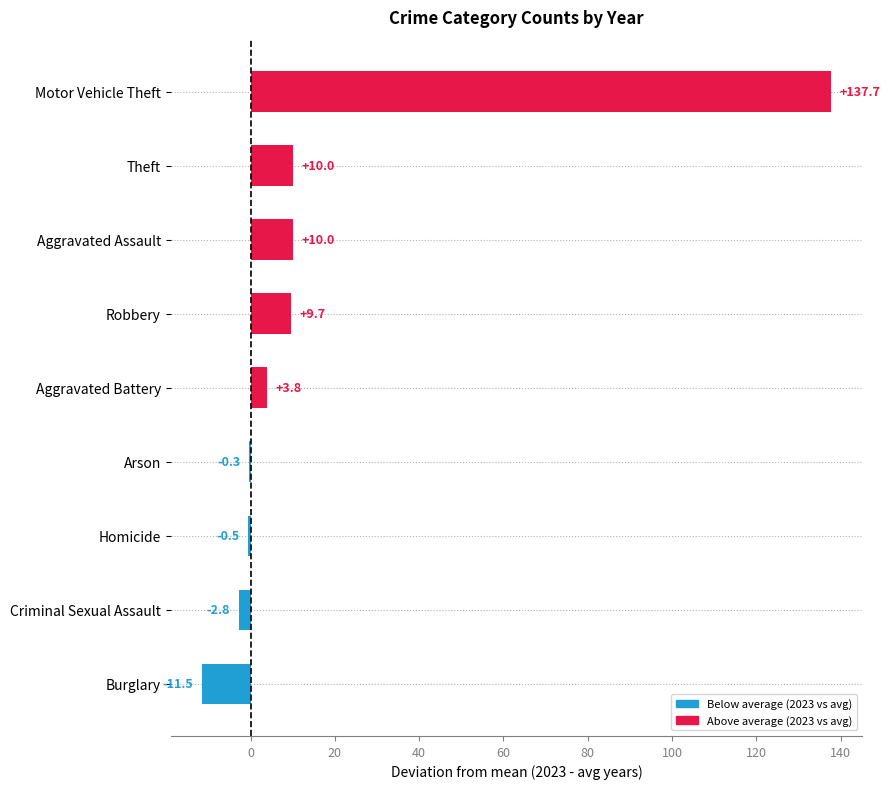

Is it true that the value at Aggravated Assault is 10.0?

True